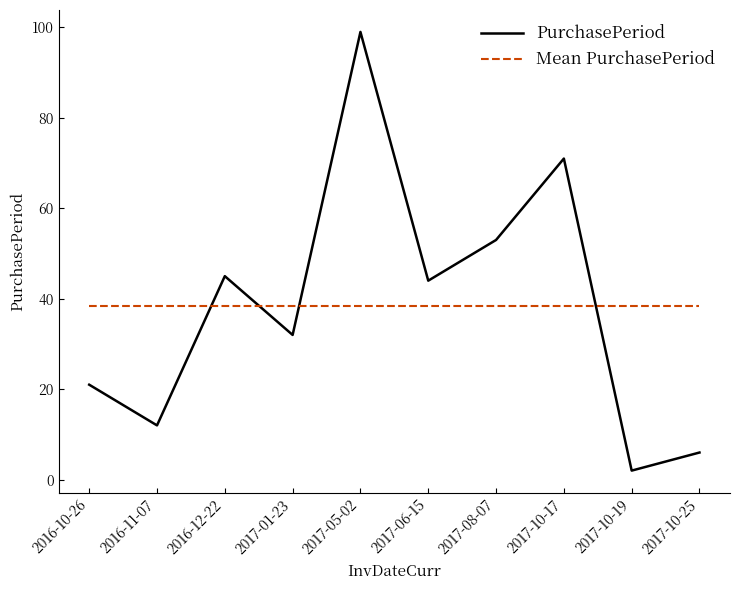

True or false: PurchasePeriod and Mean PurchasePeriod intersect in this chart.

True